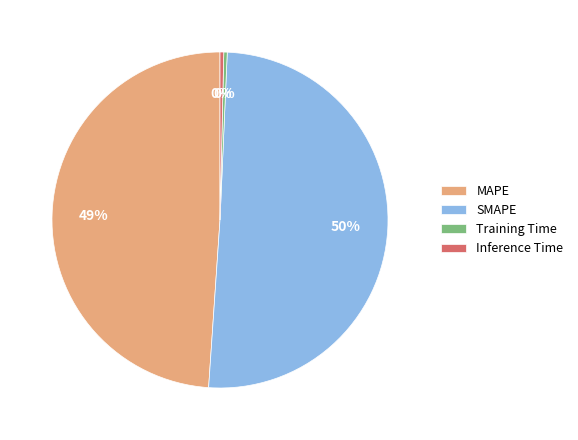

Combined, do Inference Time and Training Time account for over 50%?

No